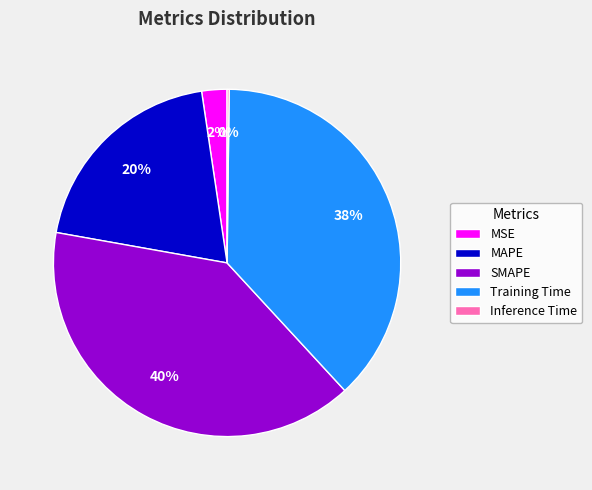

Which has a higher value, MAPE or Training Time?

Training Time